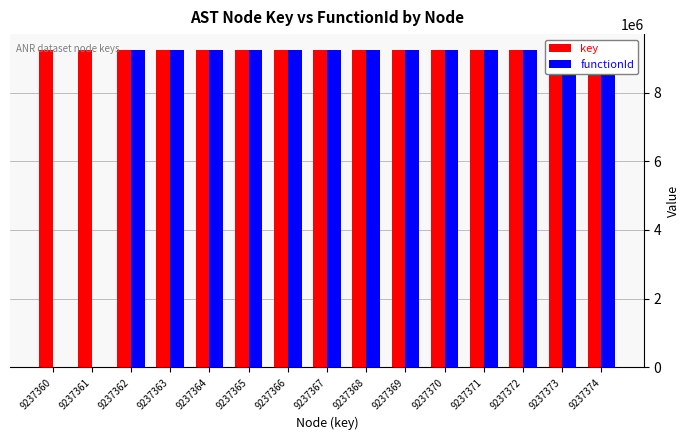

How many data points does each series have?

15